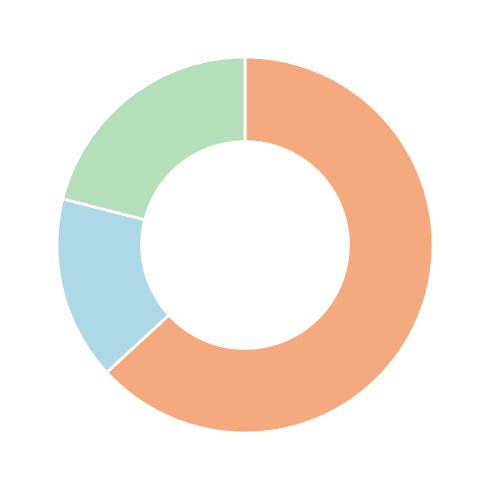

Does any single category account for the majority?

Yes